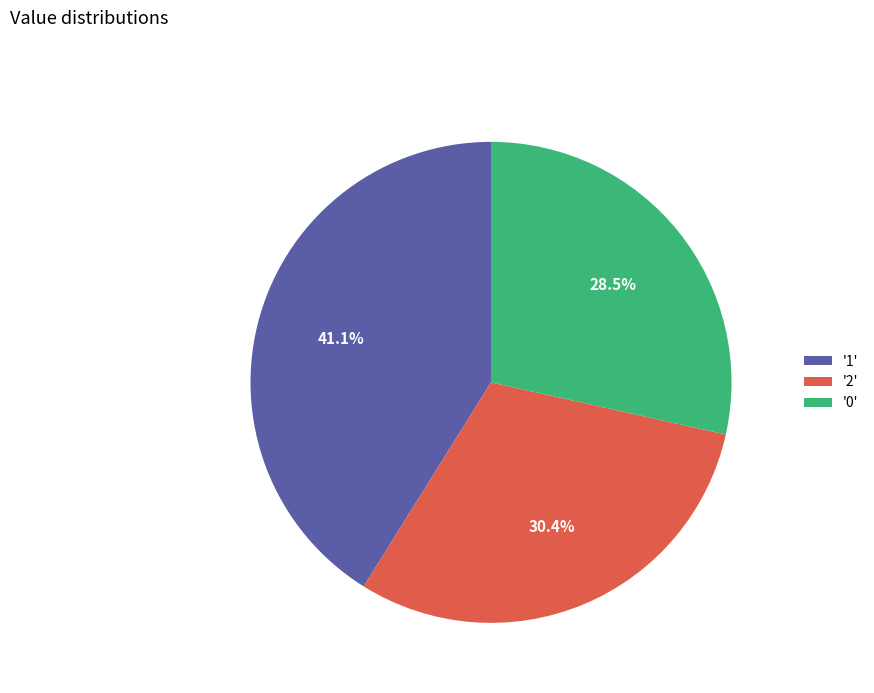

How many slices are in this pie chart?

3